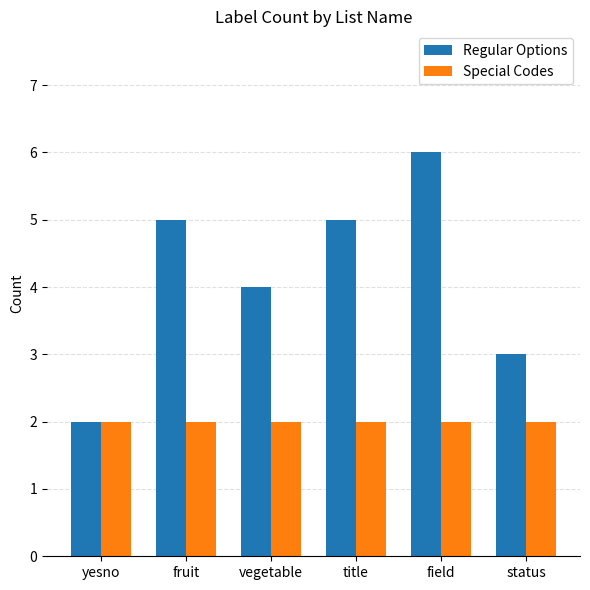

List the series in order of their peak value, highest first.

Regular Options, Special Codes